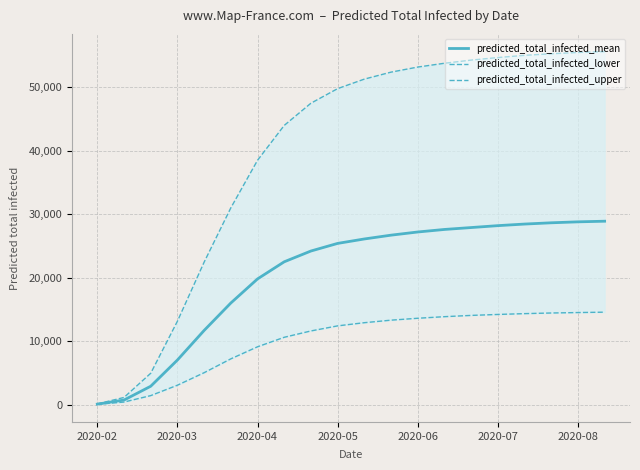

True or false: predicted_total_infected_lower has more than 1 points higher than both neighbors.

False